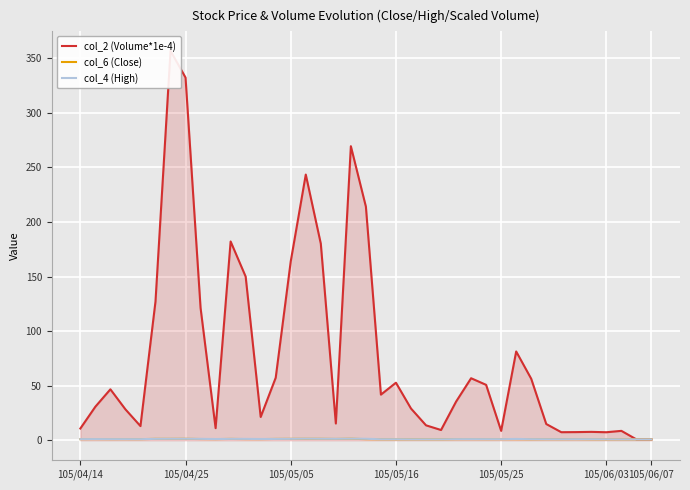

Rank the series at 105/04/25 from highest to lowest value.

col_2 (Volume*1e-4), col_4 (High), col_6 (Close)